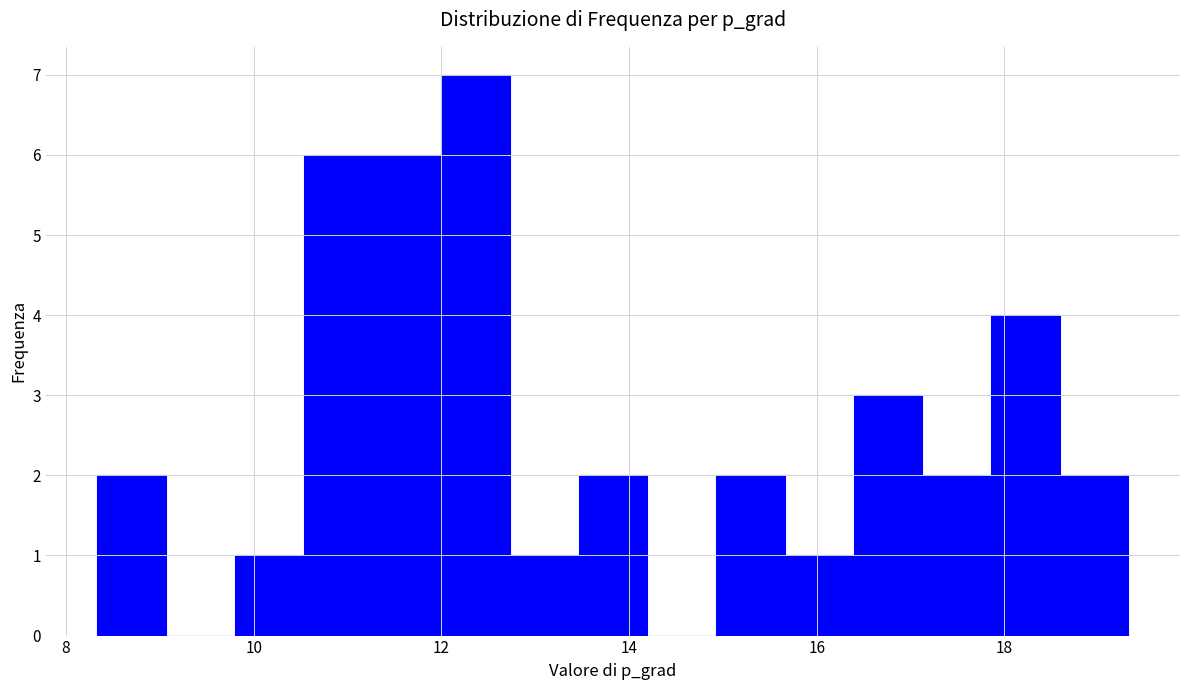

Read against the x-axis, roughly where is the centre of the tallest bar?

12.4